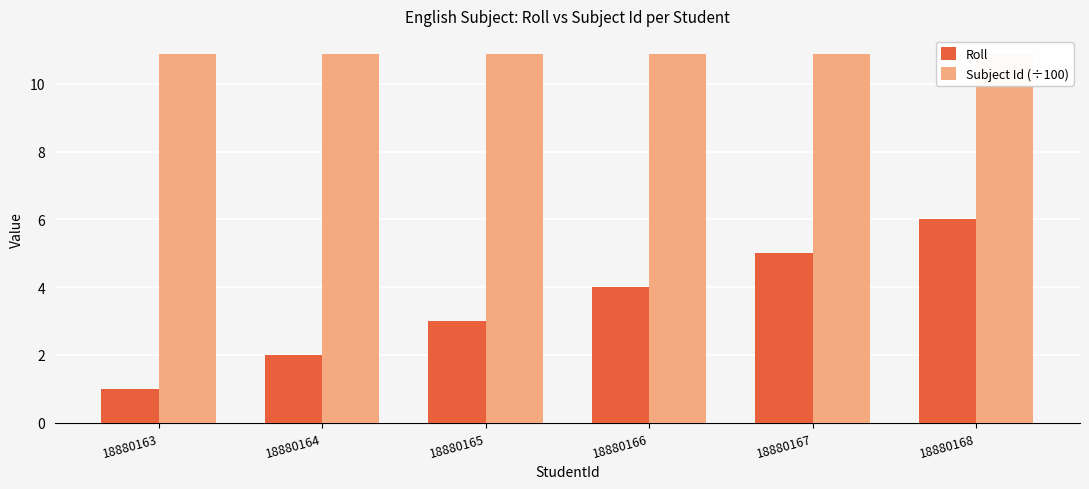

Rank the categories by Roll value from highest to lowest.

18880168, 18880167, 18880166, 18880165, 18880164, 18880163